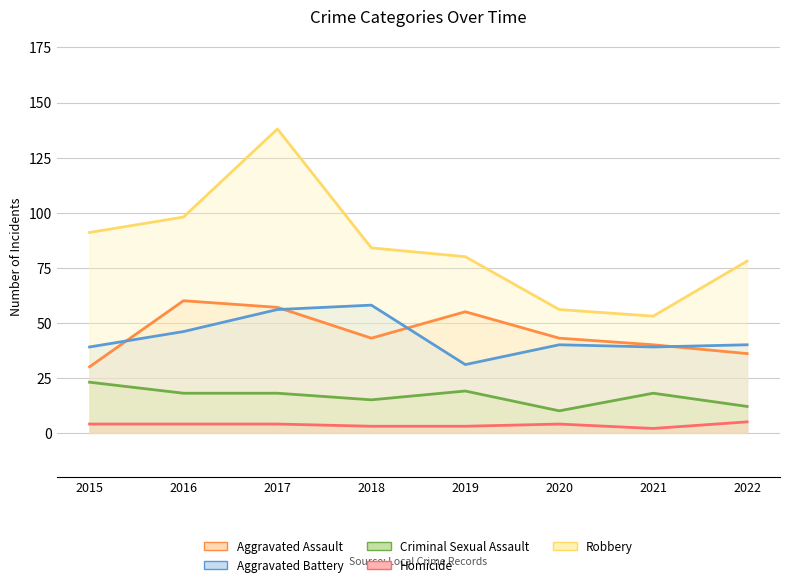

At which label does Aggravated Battery reach its peak?

2018